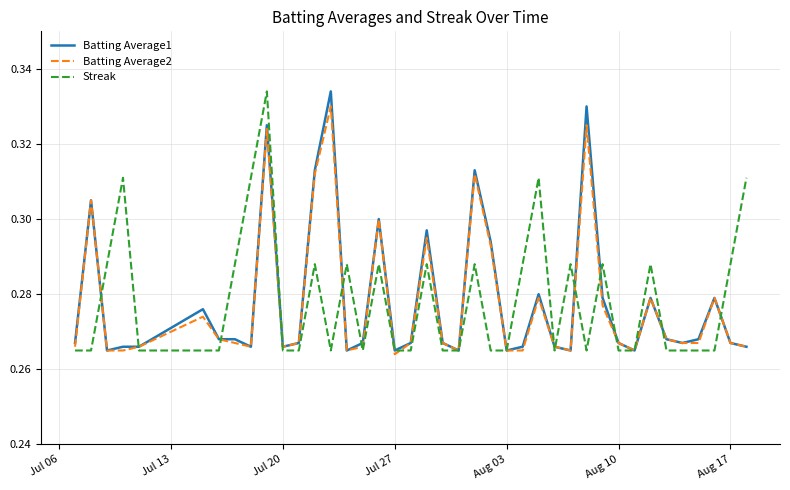

How many categories are shown in the chart?

40